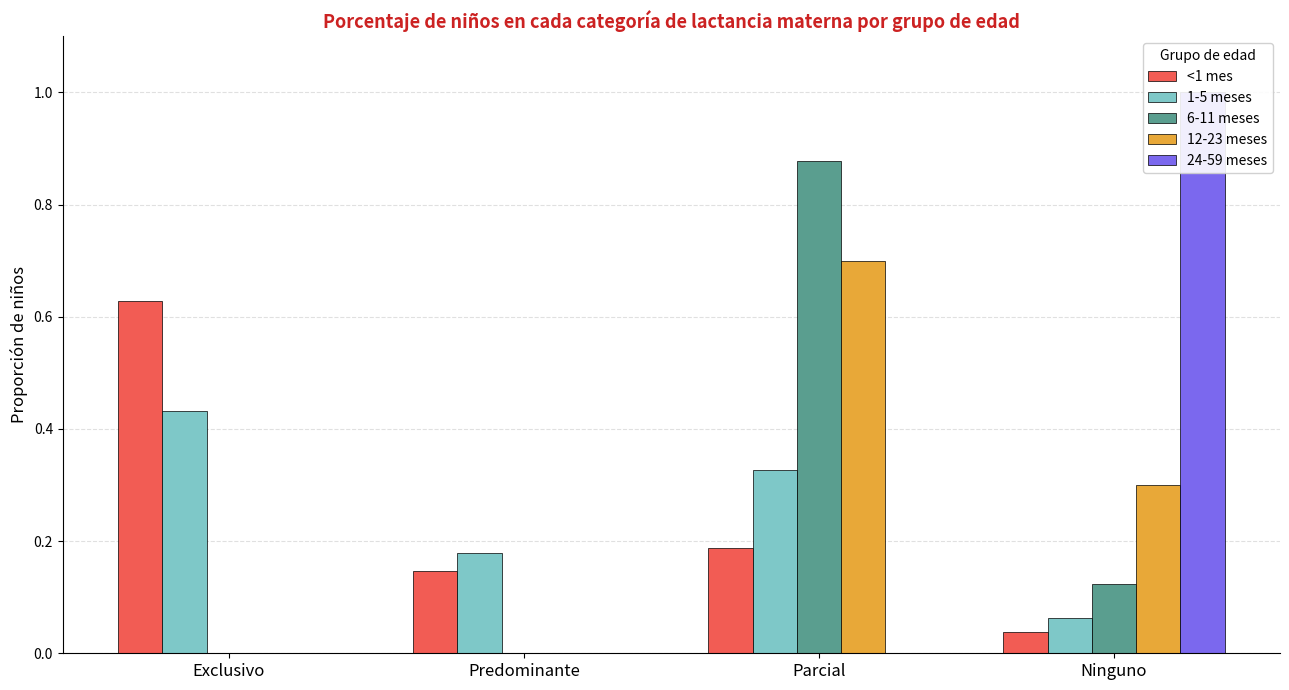

Does the chart contain any negative values?

No